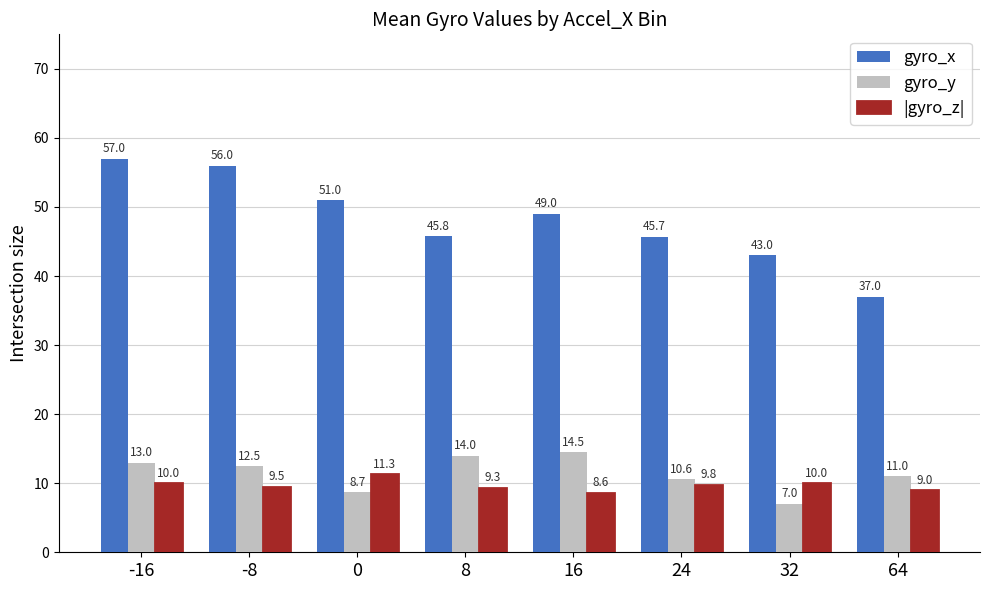

What is the difference between the maximum and minimum values in the |gyro_z| series?

2.7